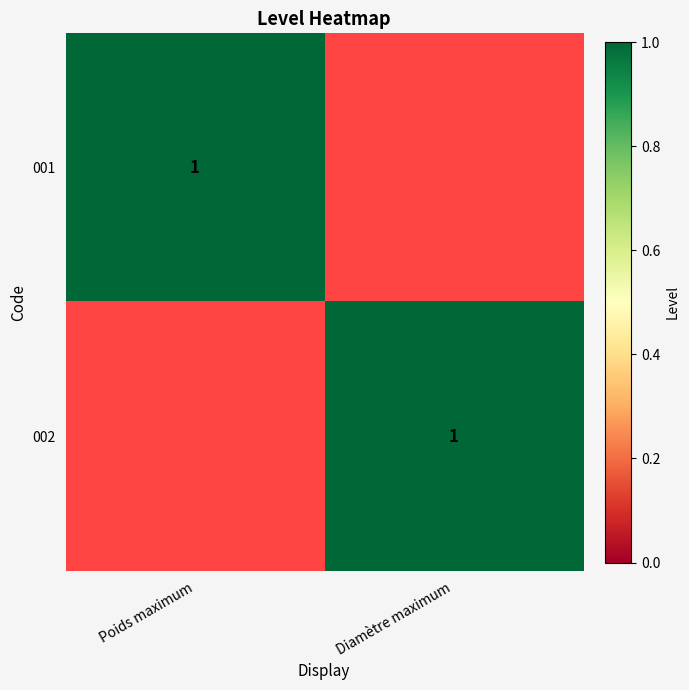

True or false: 001 has a value of 1 at Poids maximum.

True